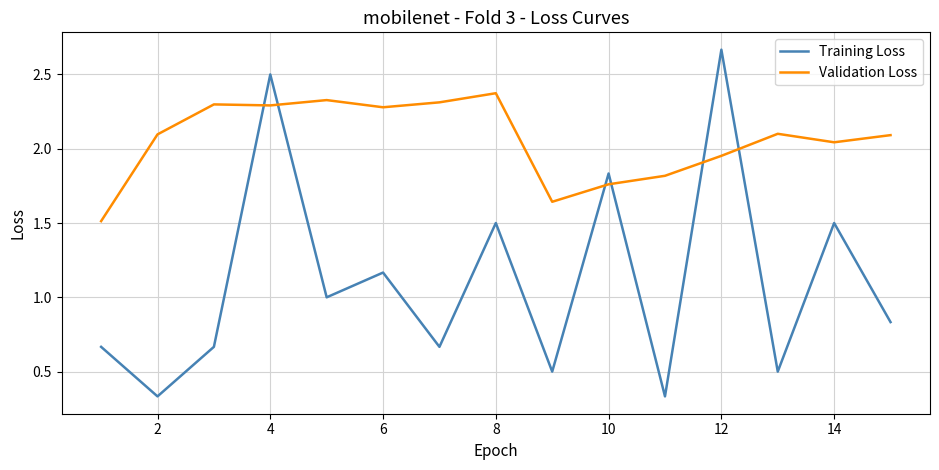

What is the minimum value for Validation Loss?

1.5